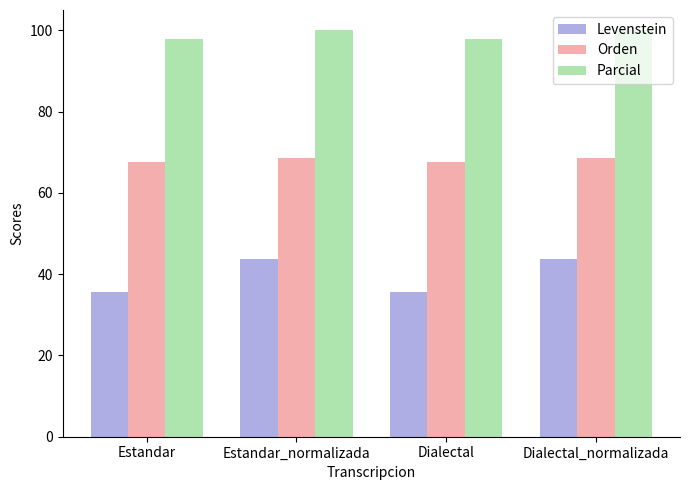

Reading left to right, transcribe all the data shown in this chart.

Levenstein: Estandar=35.7	Estandar_normalizada=43.6	Dialectal=35.7	Dialectal_normalizada=43.6
Orden: Estandar=67.6	Estandar_normalizada=68.6	Dialectal=67.6	Dialectal_normalizada=68.6
Parcial: Estandar=98.0	Estandar_normalizada=100.0	Dialectal=98.0	Dialectal_normalizada=100.0